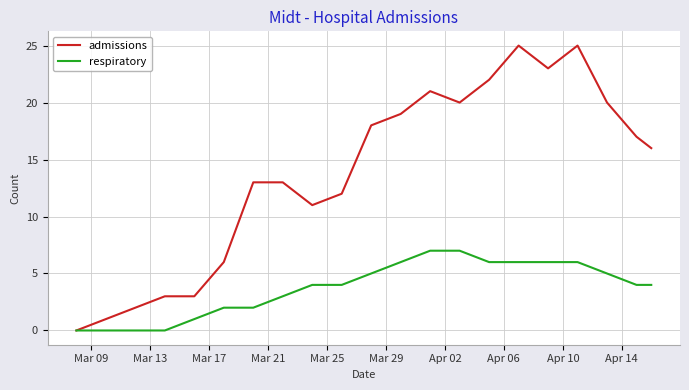

Which series has the widest spread of values?

admissions